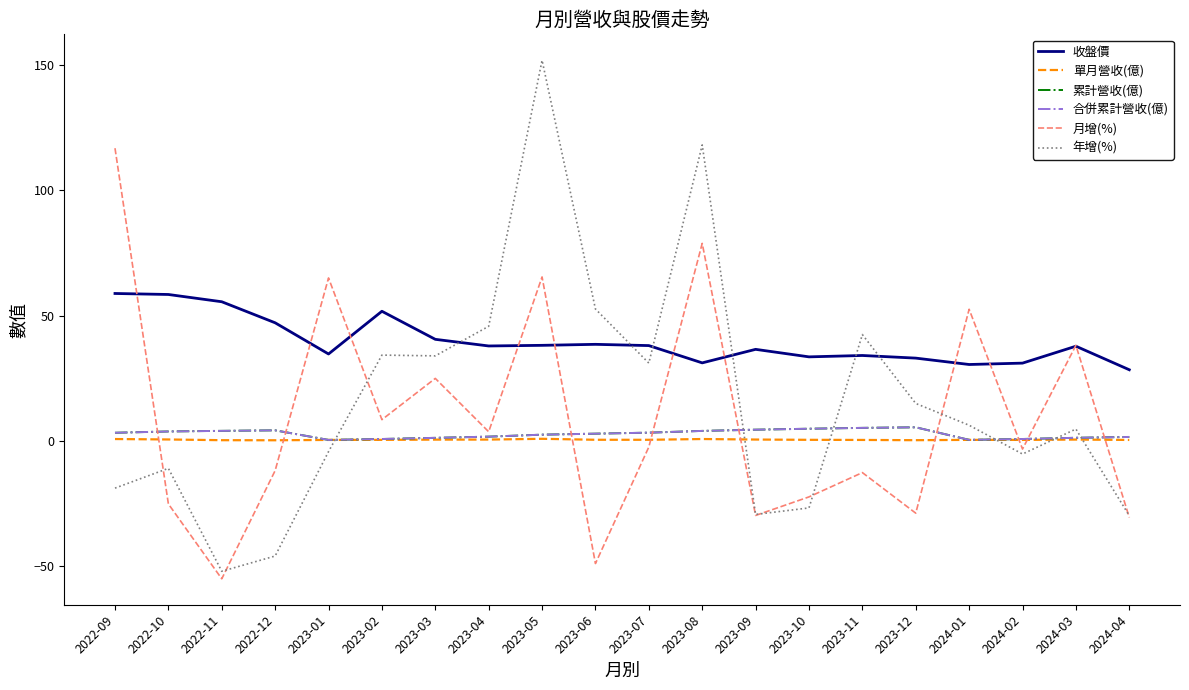

Where is the first local maximum for 合併累計營收(億)?

2022-12